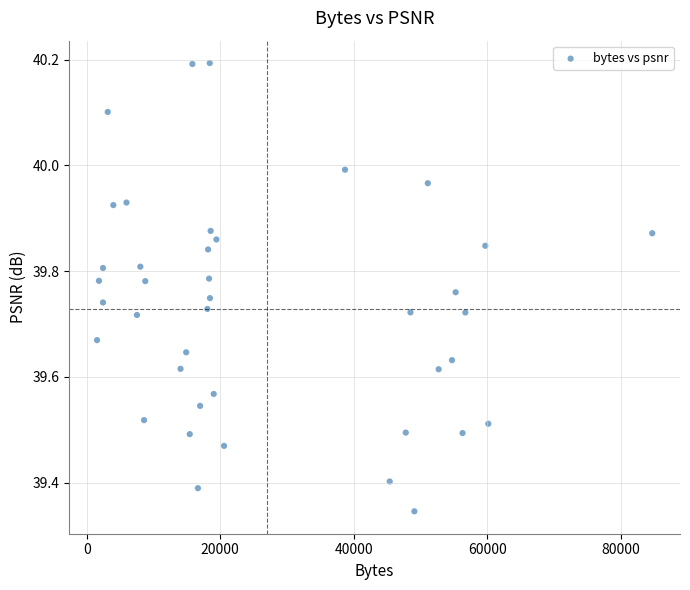

What is the range of Y values (max minus min)?

0.8